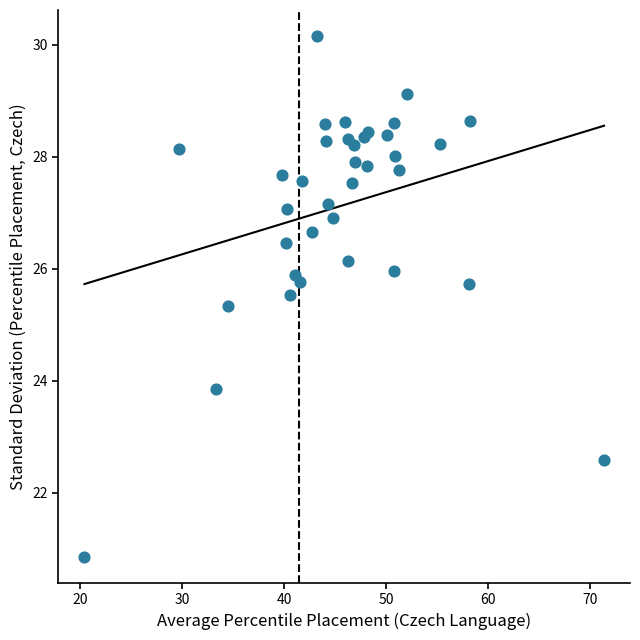

What Y value in the scatter plot is closest to 25?

25.3